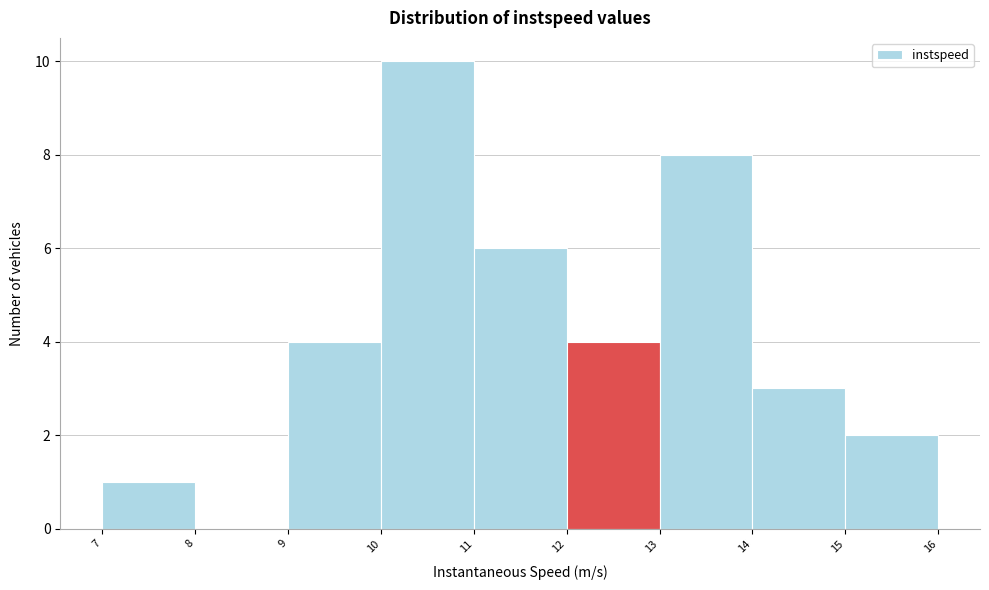

Reading left to right, list every bar in this chart as the range it spans on the x-axis followed by its height. The values are not printed on the chart, so give them approximately, as read against the axis.

7 to 8: 1
8 to 9: 0
9 to 10: 4
10 to 11: 10
11 to 12: 6
12 to 13: 4
13 to 14: 8
14 to 15: 3
15 to 16: 2